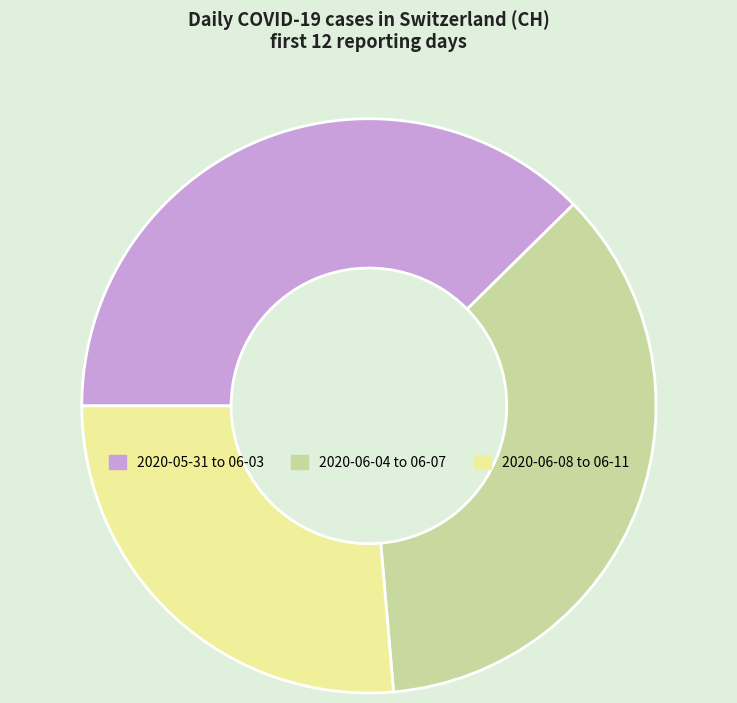

Rank the categories by value from highest to lowest.

2020-05-31 to 06-03, 2020-06-04 to 06-07, 2020-06-08 to 06-11